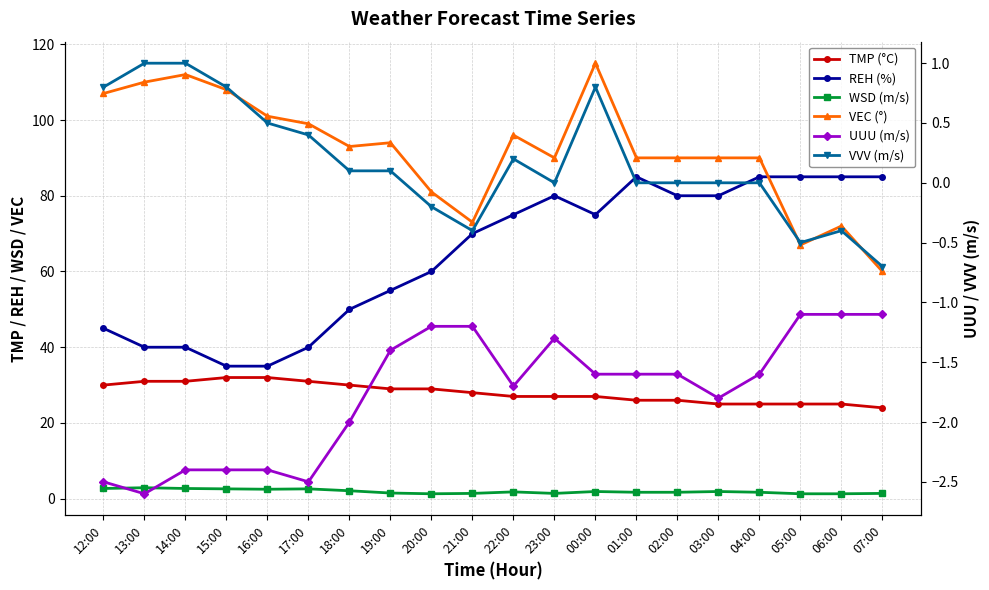

Is the value of UUU (m/s) at 04:00 greater than the value of VEC (°) at 04:00?

No